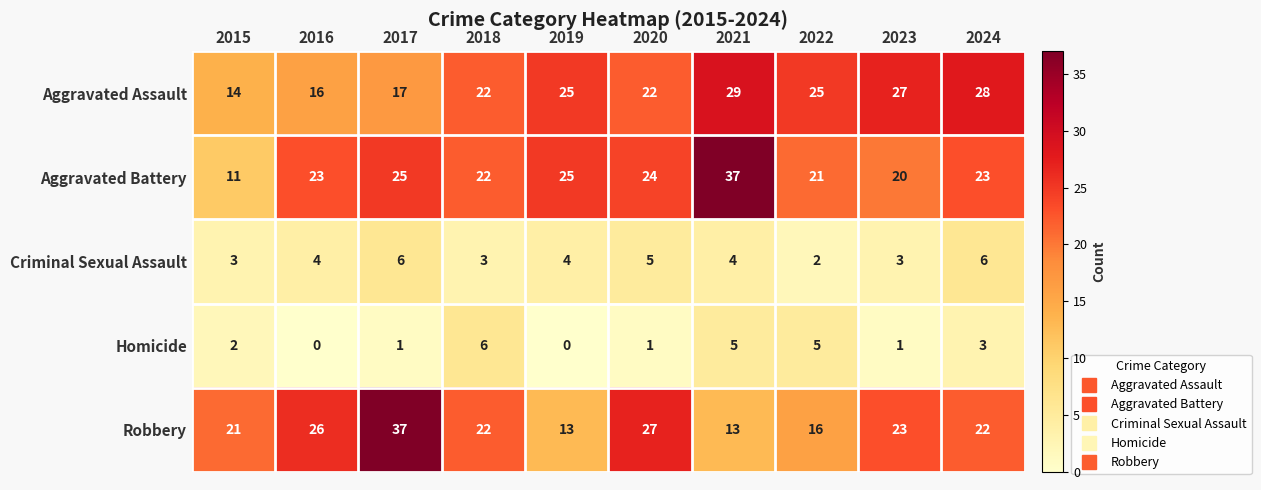

At how many categories does at least one series exceed 14?

10